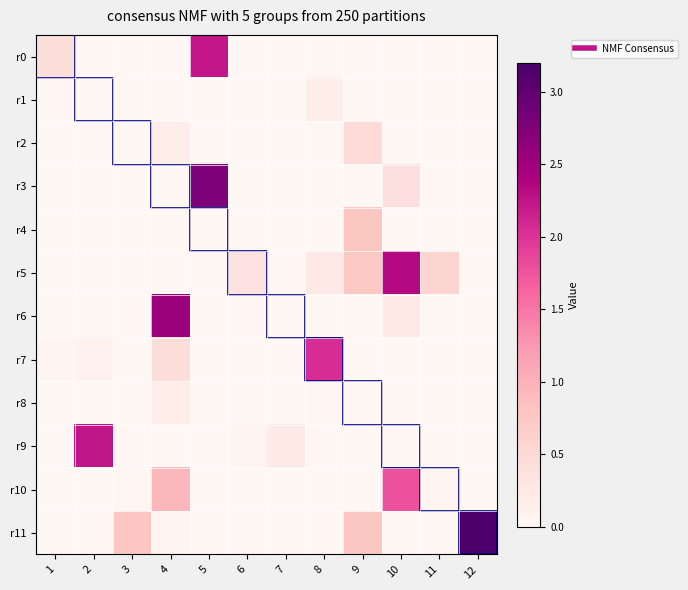

Reading left to right, extract all data points from this chart.

r0: 1=0.4	2=0.0	3=0.0	4=0.0	5=2.2	6=0.0	7=0.0	8=0.0	9=0.0	10=0.0	11=0.0	12=0.0
r1: 1=0.0	2=0.0	3=0.0	4=0.0	5=0.0	6=0.0	7=0.0	8=0.2	9=0.0	10=0.0	11=0.0	12=0.0
r2: 1=0.0	2=0.0	3=0.0	4=0.2	5=0.0	6=0.0	7=0.0	8=0.0	9=0.5	10=0.0	11=0.0	12=0.0
r3: 1=0.0	2=0.0	3=0.0	4=0.0	5=2.8	6=0.0	7=0.0	8=0.0	9=0.0	10=0.4	11=0.0	12=0.0
r4: 1=0.0	2=0.0	3=0.0	4=0.0	5=0.0	6=0.0	7=0.0	8=0.0	9=0.8	10=0.0	11=0.0	12=0.0
r5: 1=0.0	2=0.0	3=0.0	4=0.0	5=0.0	6=0.4	7=0.0	8=0.3	9=0.8	10=2.3	11=0.6	12=0.0
r6: 1=0.0	2=0.0	3=0.0	4=2.5	5=0.0	6=0.0	7=0.0	8=0.0	9=0.0	10=0.2	11=0.0	12=0.0
r7: 1=0.0	2=0.1	3=0.0	4=0.4	5=0.0	6=0.0	7=0.0	8=2.1	9=0.0	10=0.0	11=0.0	12=0.0
r8: 1=0.0	2=0.0	3=0.0	4=0.2	5=0.0	6=0.0	7=0.0	8=0.0	9=0.0	10=0.0	11=0.0	12=0.0
r9: 1=0.0	2=2.2	3=0.0	4=0.0	5=0.0	6=0.0	7=0.2	8=0.0	9=0.0	10=0.0	11=0.0	12=0.0
r10: 1=0.0	2=0.0	3=0.0	4=0.9	5=0.0	6=0.0	7=0.0	8=0.0	9=0.0	10=1.8	11=0.1	12=0.0
r11: 1=0.0	2=0.0	3=0.8	4=0.0	5=0.0	6=0.0	7=0.0	8=0.0	9=0.8	10=0.0	11=0.0	12=3.2